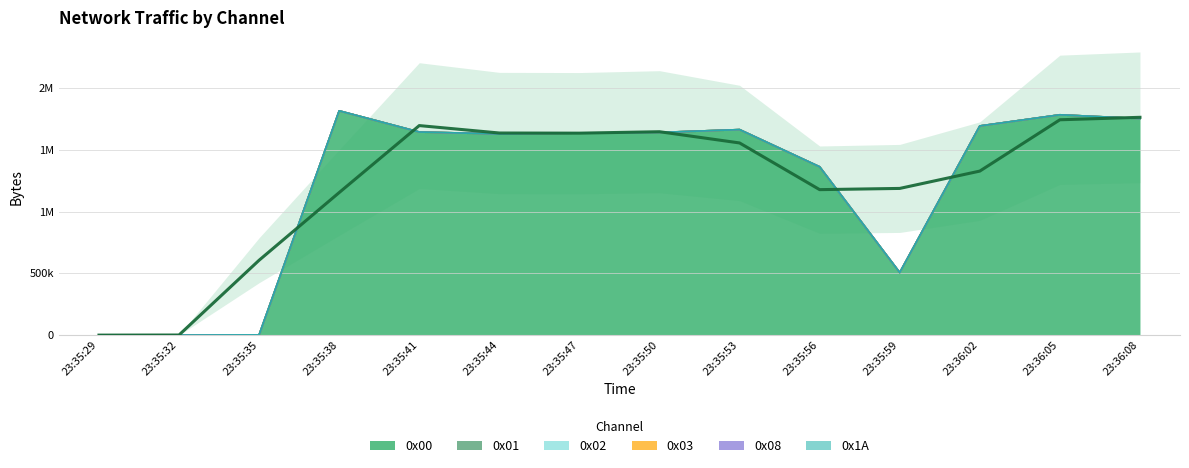

Reading left to right, transcribe all the data shown in this chart.

0x00: 23:35:29=0	23:35:32=1032	23:35:35=2588	23:35:38=1815884	23:35:41=1644400	23:35:44=1628984	23:35:47=1635698	23:35:50=1640880	23:35:53=1663908	23:35:56=1362870	23:35:59=506942	23:36:02=1693554	23:36:05=1783822	23:36:08=1753208
0x01: 23:35:29=0	23:35:32=0	23:35:35=0	23:35:38=0	23:35:41=0	23:35:44=0	23:35:47=0	23:35:50=0	23:35:53=0	23:35:56=0	23:35:59=0	23:36:02=0	23:36:05=0	23:36:08=0
0x02: 23:35:29=0	23:35:32=0	23:35:35=0	23:35:38=0	23:35:41=0	23:35:44=0	23:35:47=0	23:35:50=0	23:35:53=0	23:35:56=0	23:35:59=0	23:36:02=0	23:36:05=0	23:36:08=0
0x03: 23:35:29=0	23:35:32=0	23:35:35=0	23:35:38=0	23:35:41=0	23:35:44=0	23:35:47=0	23:35:50=0	23:35:53=0	23:35:56=0	23:35:59=0	23:36:02=0	23:36:05=0	23:36:08=0
0x08: 23:35:29=0	23:35:32=0	23:35:35=0	23:35:38=0	23:35:41=0	23:35:44=0	23:35:47=0	23:35:50=0	23:35:53=0	23:35:56=0	23:35:59=0	23:36:02=0	23:36:05=0	23:36:08=0
0x1A: 23:35:29=0	23:35:32=0	23:35:35=0	23:35:38=0	23:35:41=0	23:35:44=0	23:35:47=0	23:35:50=0	23:35:53=0	23:35:56=0	23:35:59=0	23:36:02=0	23:36:05=0	23:36:08=0